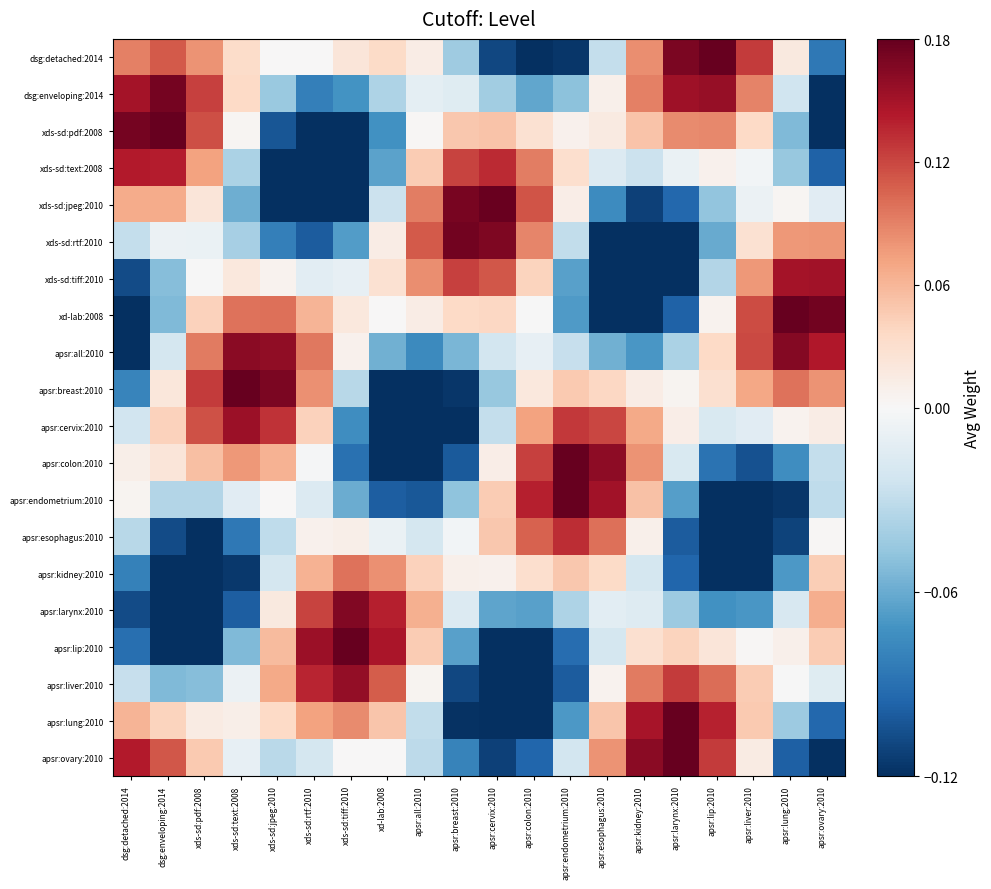

How many distinct data groups are displayed?

20